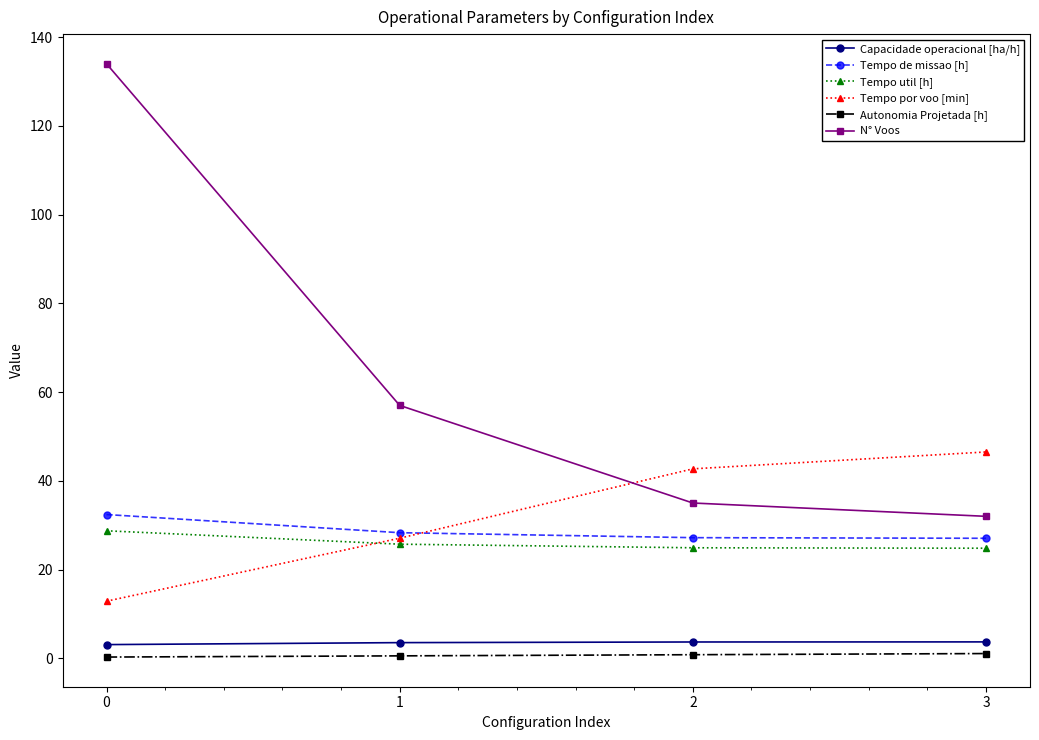

True or false: Tempo de missao [h] and N° Voos intersect in this chart.

False